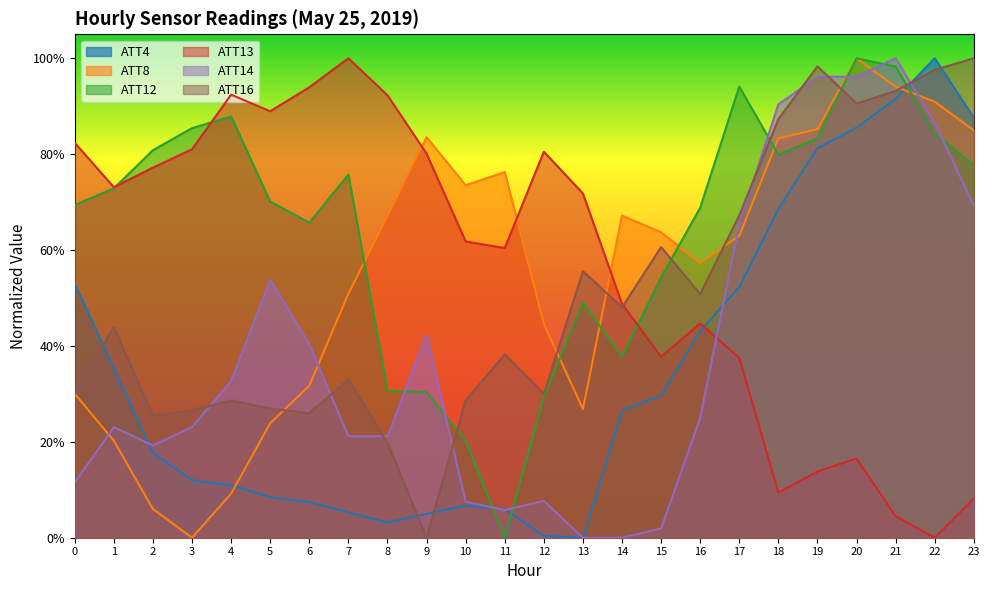

Rank the categories by ATT16 value from lowest to highest.

9, 8, 2, 6, 3, 5, 4, 10, 0, 12, 7, 11, 1, 14, 16, 13, 15, 17, 18, 20, 21, 22, 19, 23